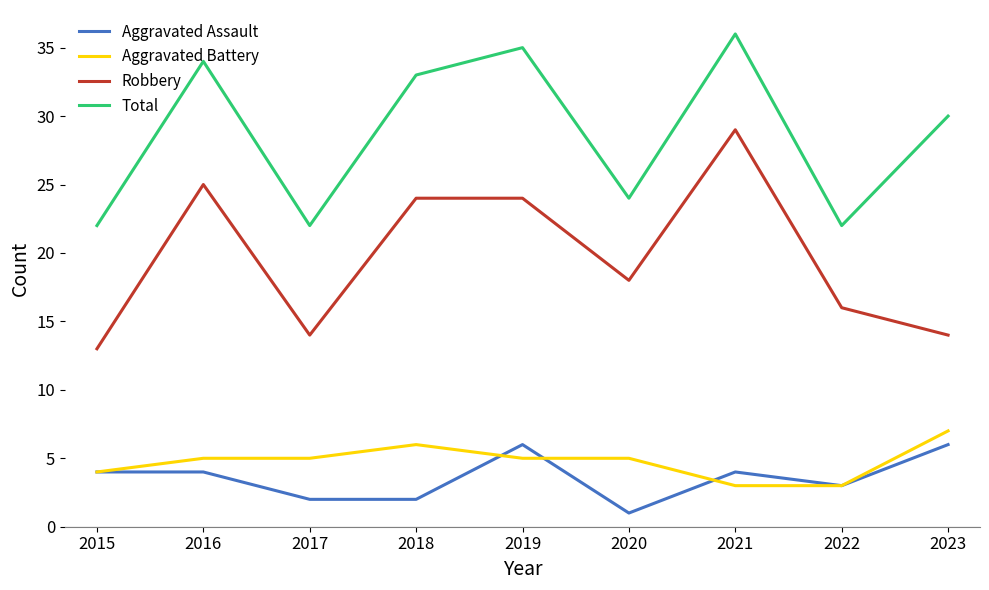

How many series are shown in this chart?

4